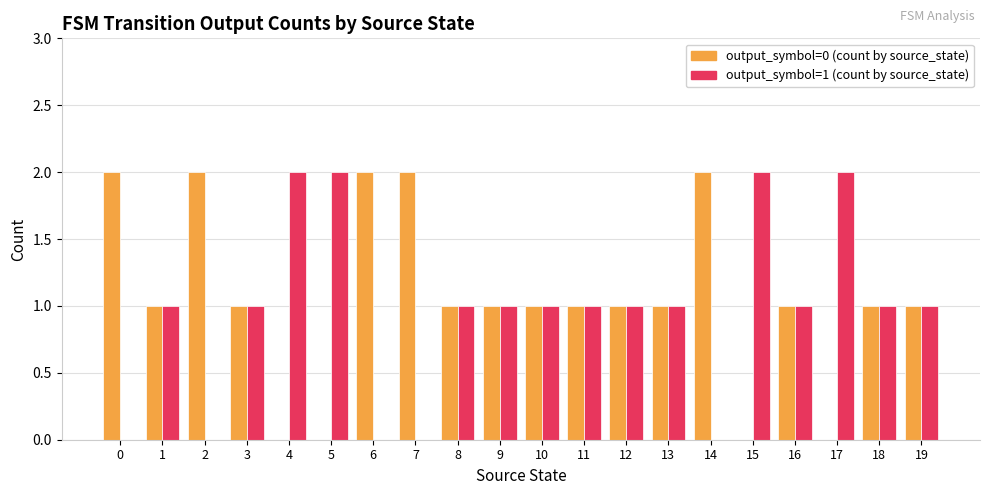

Reading right to left, what are all the values shown in this chart?

output_symbol=0 (count by source_state): 1	1	0	1	0	2	1	1	1	1	1	1	2	2	0	0	1	2	1	2
output_symbol=1 (count by source_state): 1	1	2	1	2	0	1	1	1	1	1	1	0	0	2	2	1	0	1	0